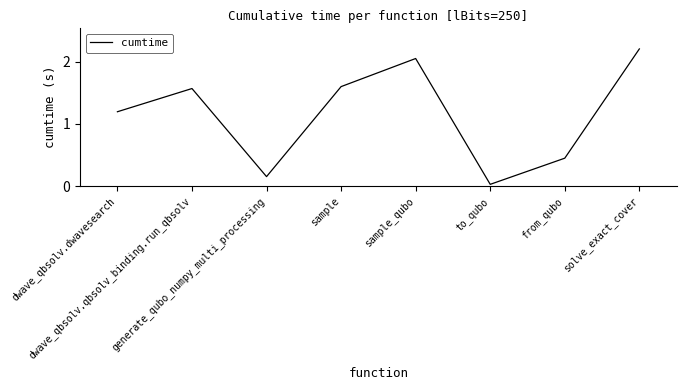

Count the number of values greater than 1.

5